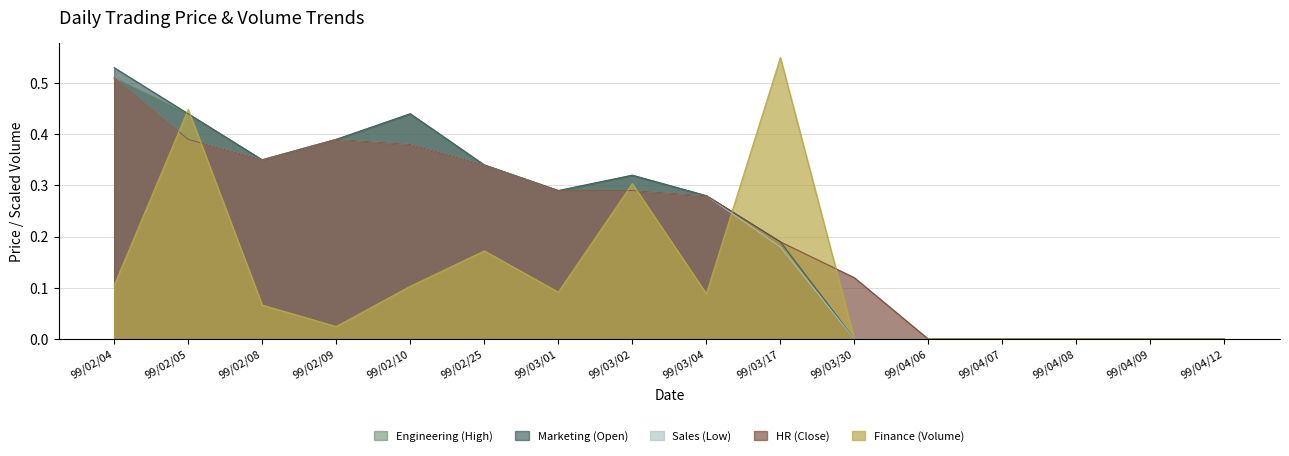

Between 99/02/05 and 99/02/09, which series saw the biggest shift?

Finance (Volume)